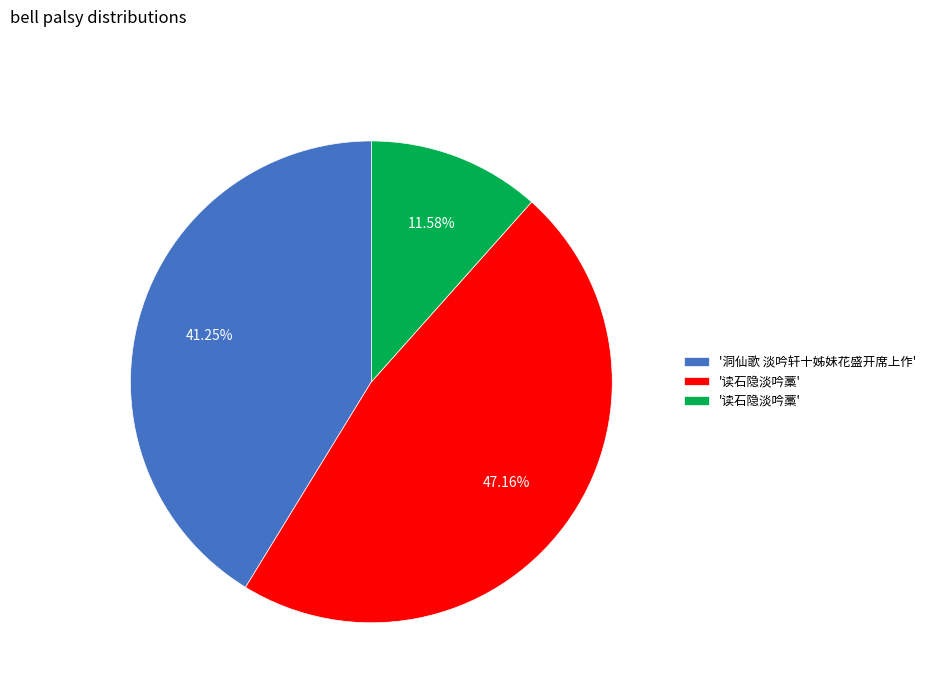

Is there any slice that represents more than half of the pie?

No